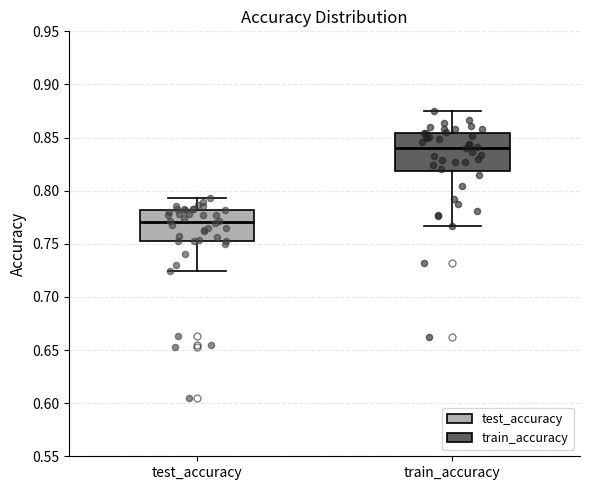

Reading left to right, transcribe this box plot: for each box, give where its median line is, the range the box spans, and where its two whiskers end, as read against the y-axis. The values are not printed on the chart, so give them approximately, as read against the axis.

test_accuracy: median 0.770, box 0.750 to 0.780, whiskers 0.725 to 0.795
train_accuracy: median 0.840, box 0.820 to 0.855, whiskers 0.765 to 0.875